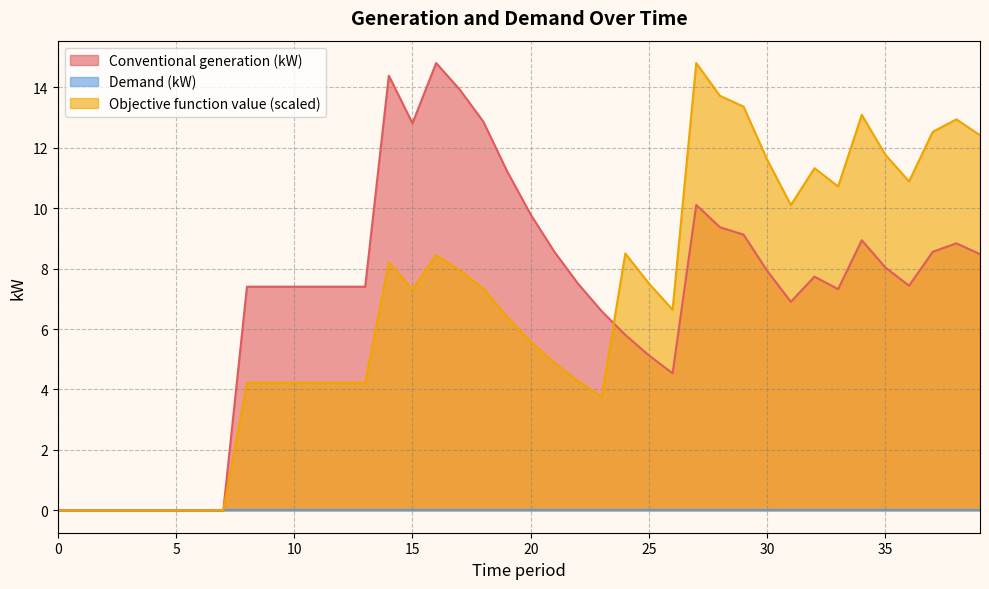

Between 14 and 25, which series saw the biggest shift?

Conventional generation (kW)